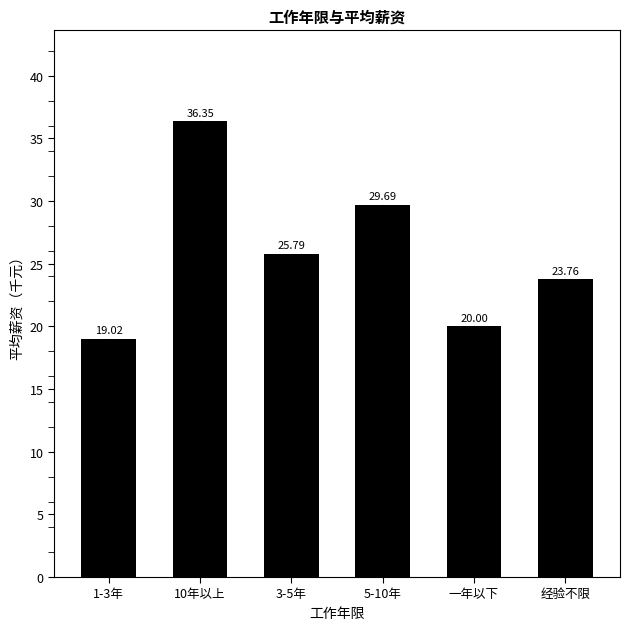

Are the bars horizontal?

No